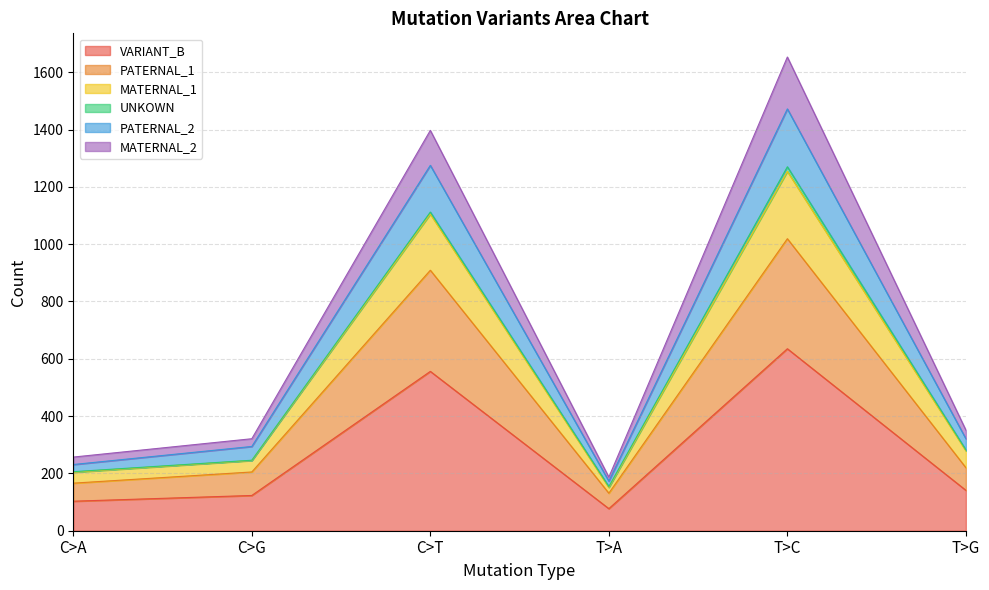

At which category is the sum across all series the highest?

T>C